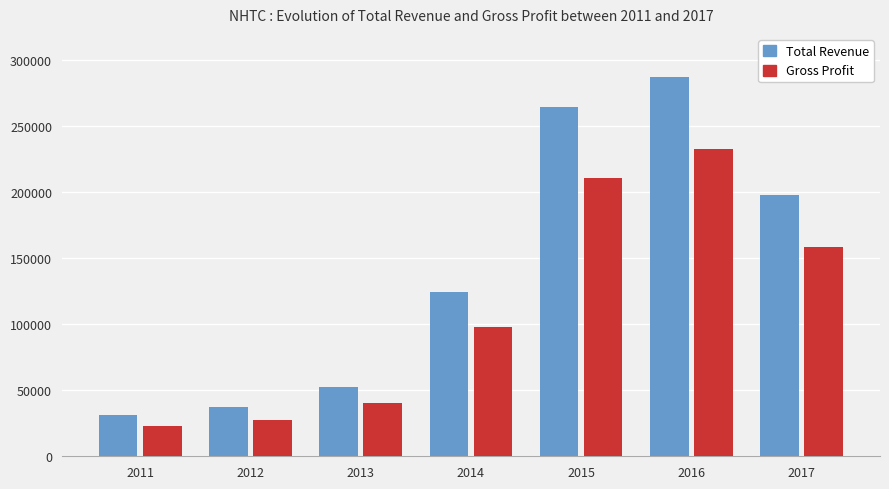

What is the average value of the Total Revenue series?

142286